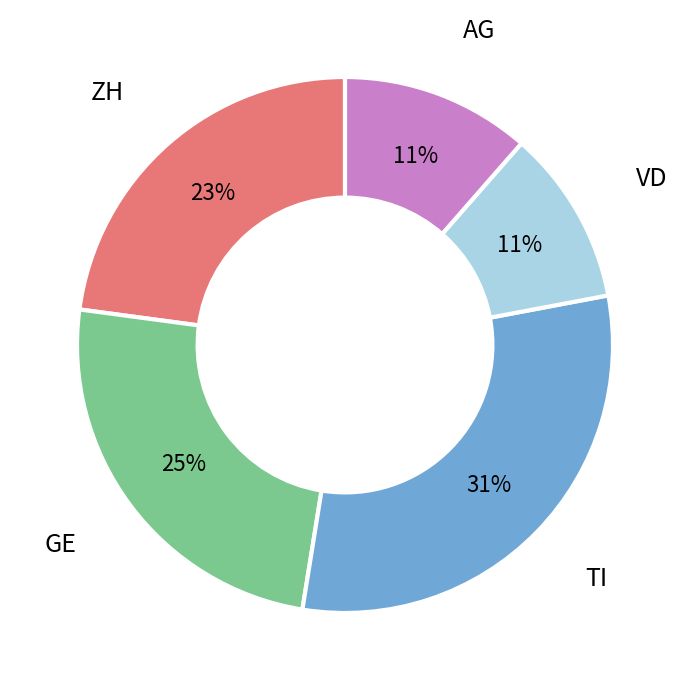

Approximately how many times larger is the value at TI compared to GE?

1.2